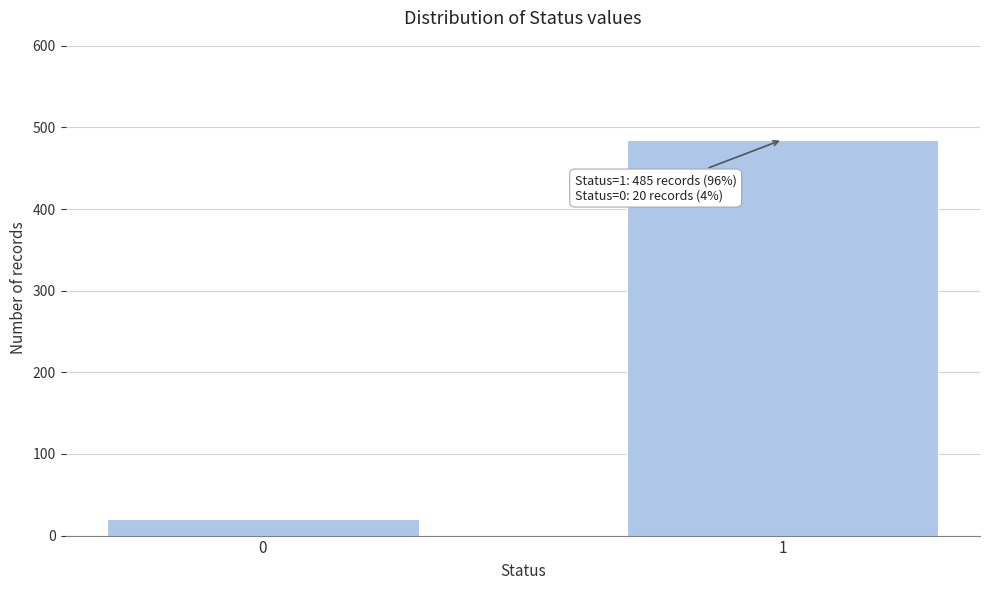

Reading right to left, list all the values displayed in this chart.

485	20